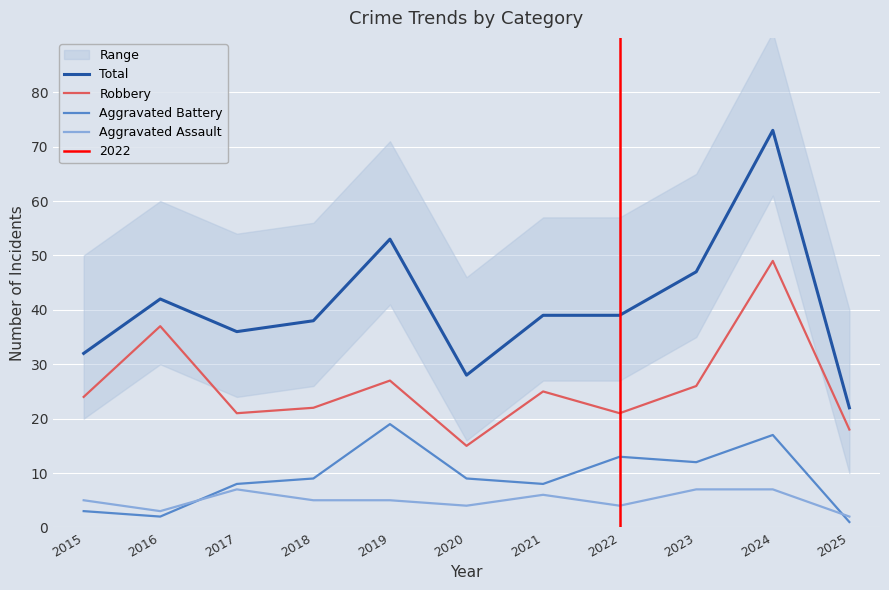

Is it true that Aggravated Assault equals 3 at 2016?

True